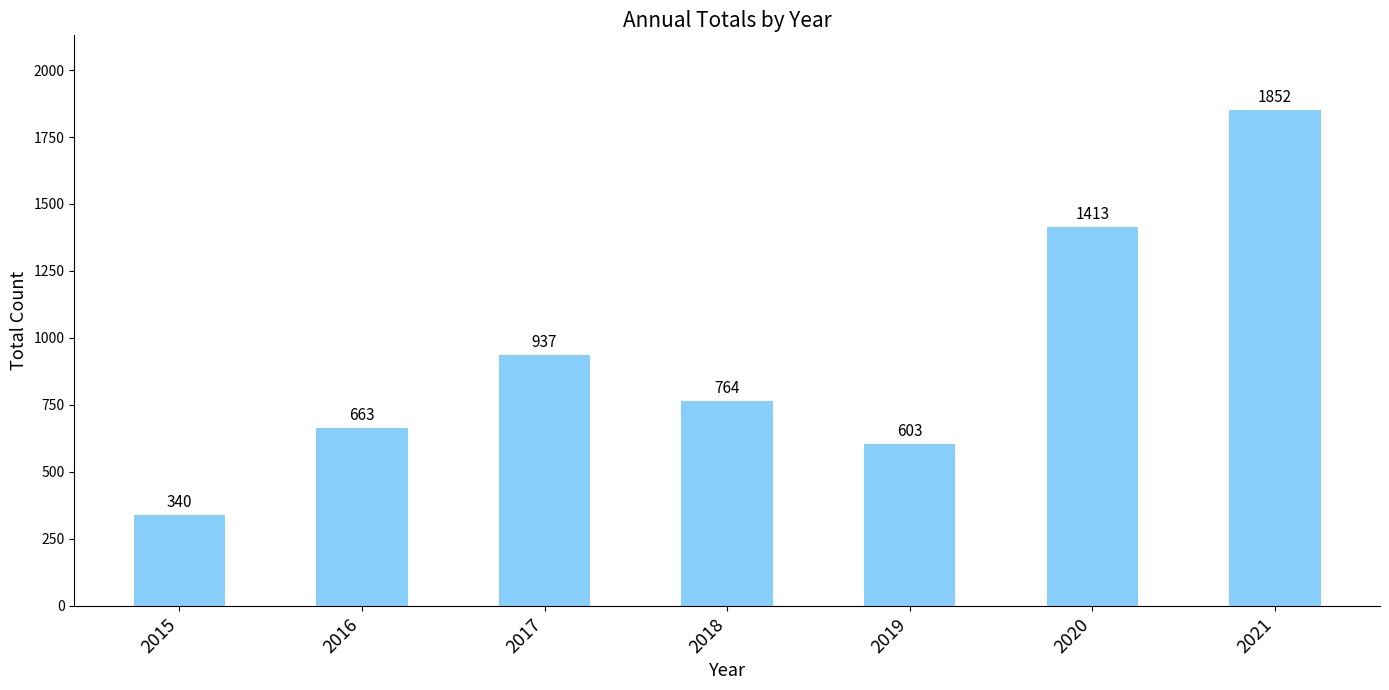

Approximately how many times larger is the value at 2018 compared to 2016?

1.2